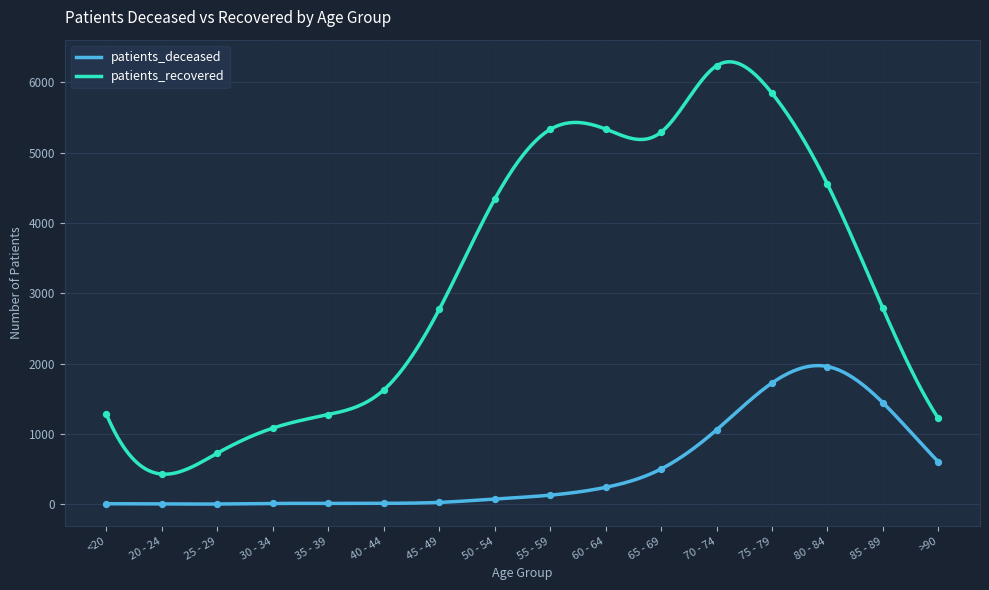

Which series contains the highest Y value?

patients_recovered